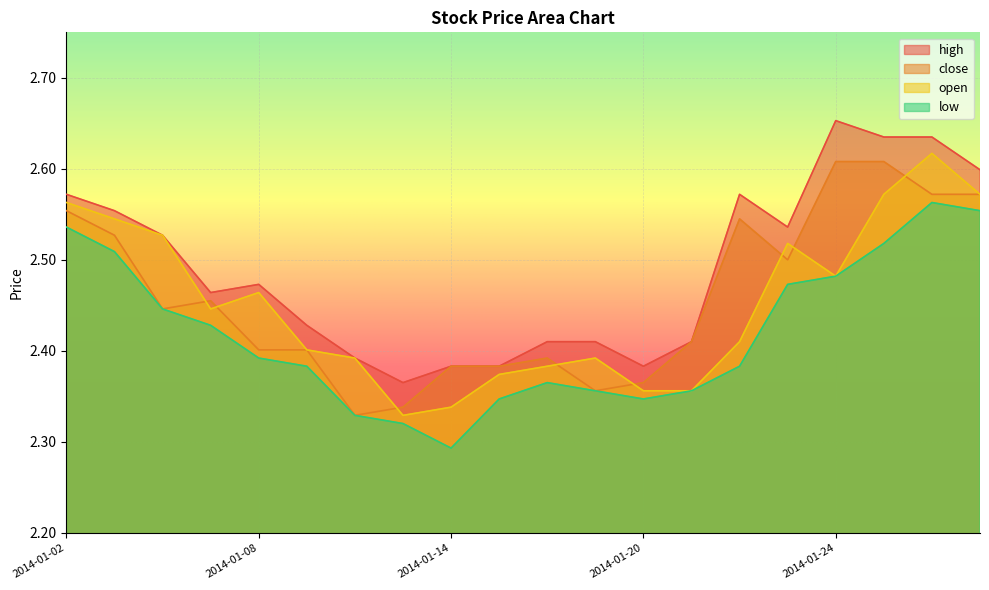

What are all the series names shown in the legend?

high, close, open, low